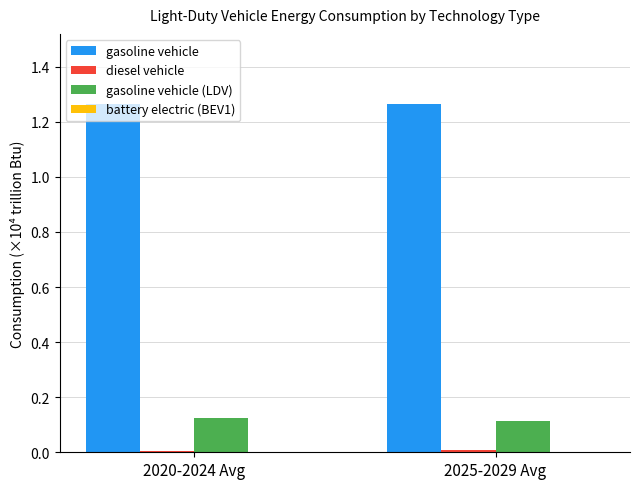

The value of gasoline vehicle (LDV) at 2025-2029 Avg is 0.1. True or false?

True